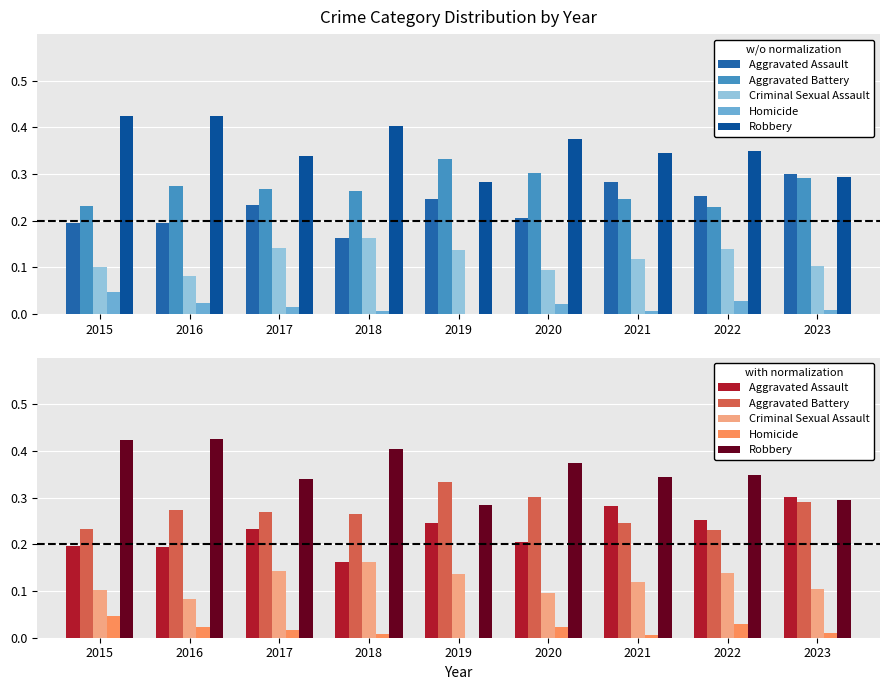

What is the value of the Criminal Sexual Assault bar at the 5th from the left?

0.1